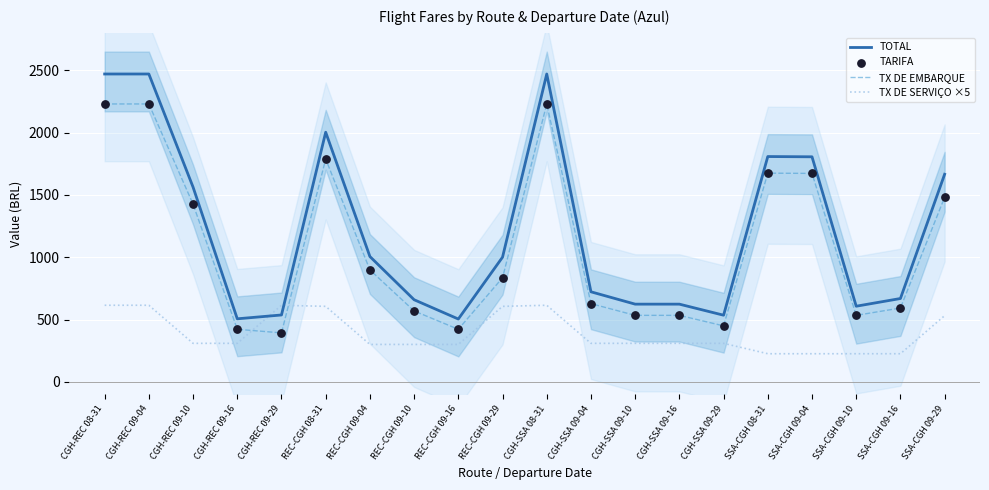

Is the value of TX DE EMBARQUE at SSA-CGH 08-31 greater than the value of TX DE SERVIÇO ×5 at SSA-CGH 09-04?

Yes